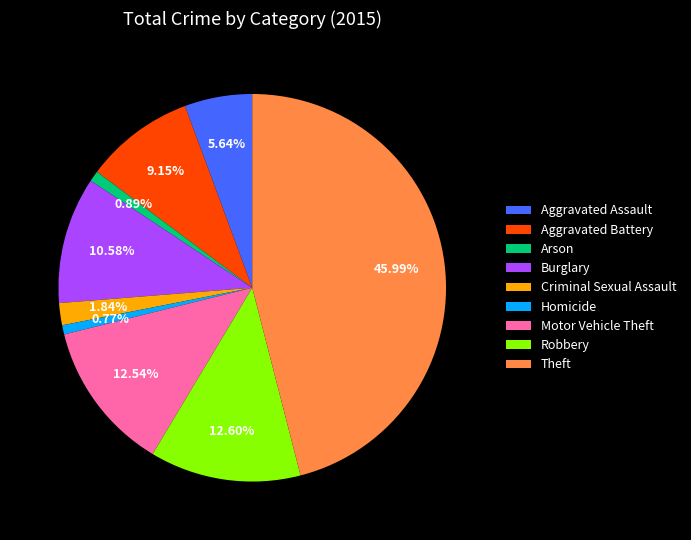

Which category has the biggest portion of the pie?

Theft